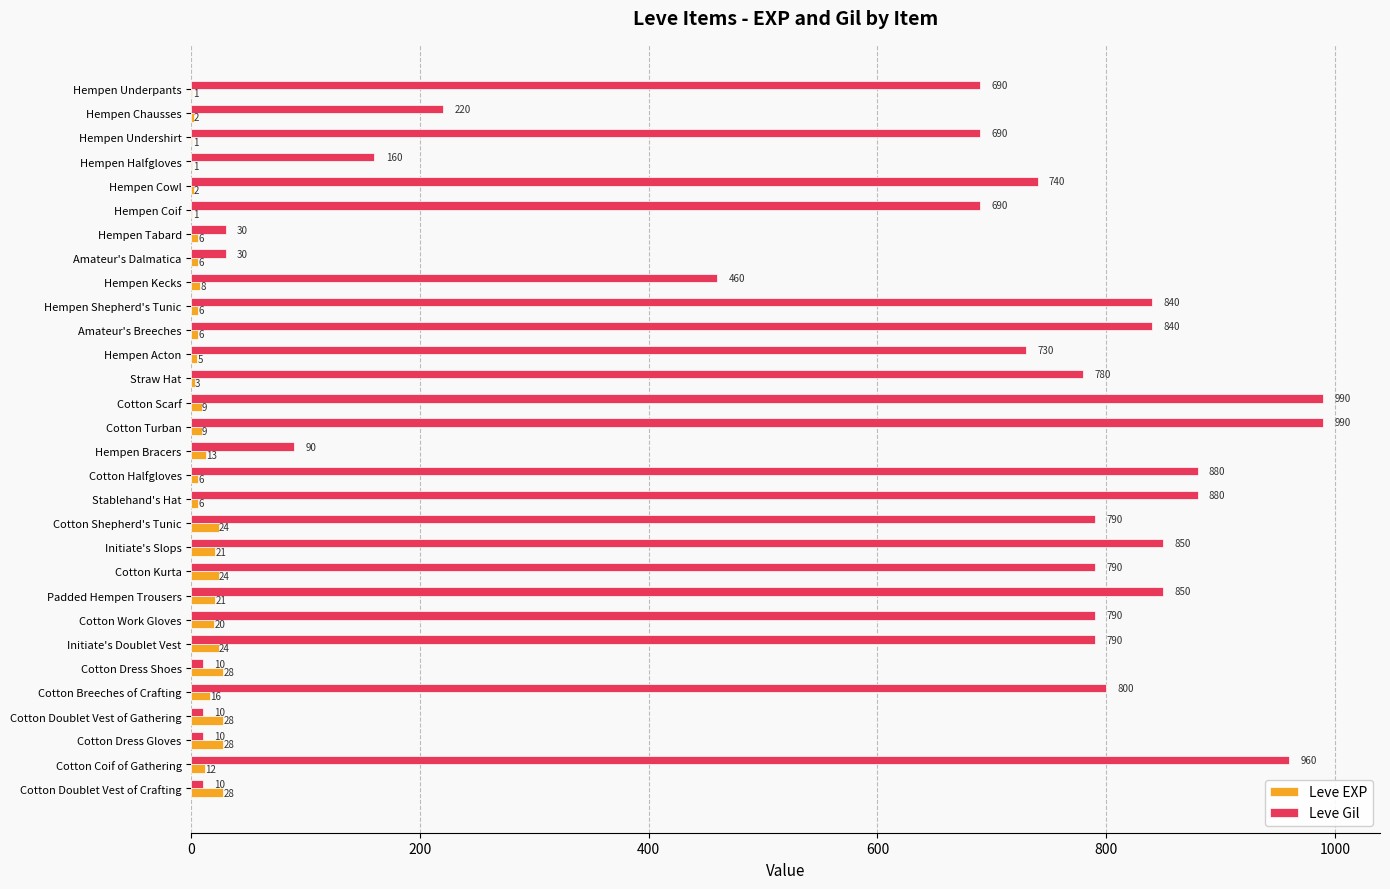

Which series changed the most between Amateur's Breeches and Cotton Doublet Vest of Gathering?

Leve Gil